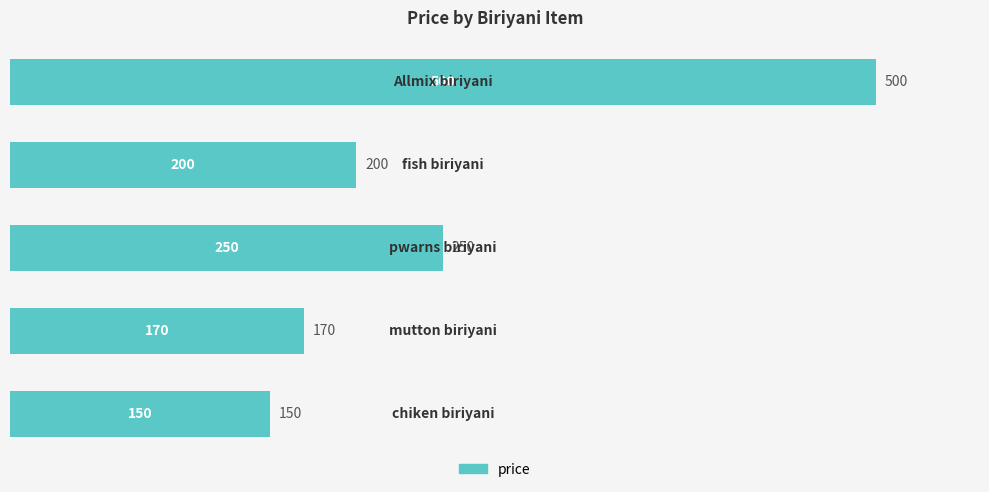

What is the average value?

254